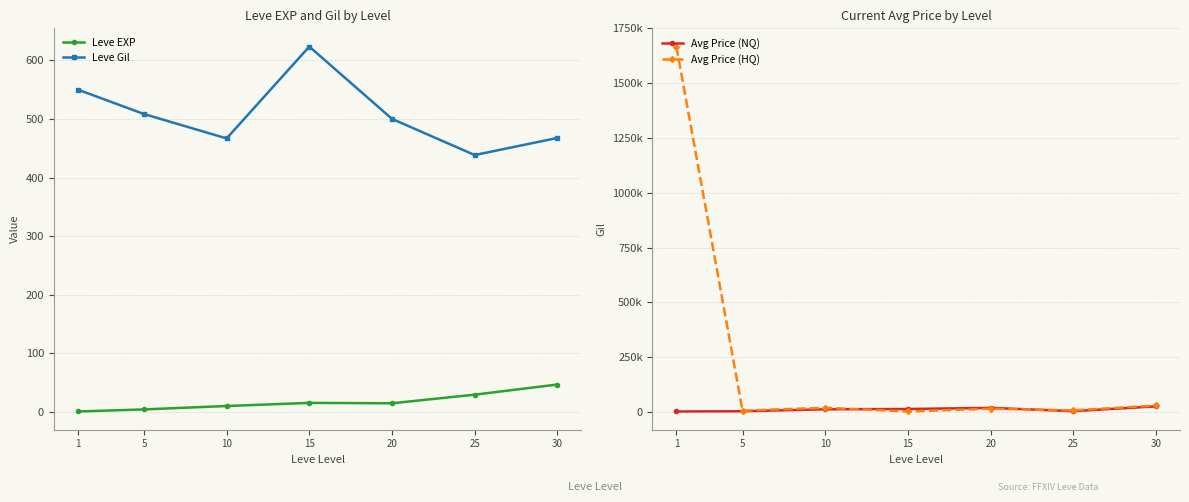

Reading left to right, transcribe all the data shown in this chart.

Leve EXP: 1=1.0	5=4.5	10=10.3	15=15.7	20=15.0	25=29.7	30=47.0
Leve Gil: 1=550.0	5=508.3	10=466.7	15=623.3	20=500.0	25=438.3	30=467.5
Avg Price (NQ): 1=3108.3	5=4153.8	10=12978.7	15=14382.5	20=19550.5	25=4628.8	30=26404.2
Avg Price (HQ): 1=1666850.0	5=6964.5	10=19996.3	15=3175.0	20=15647.0	25=8064.7	30=30375.8